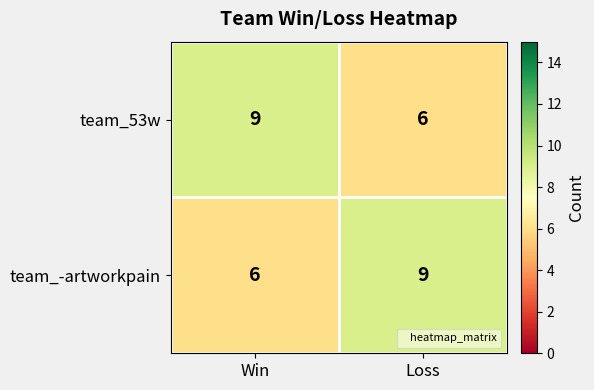

Which category has the lowest value in the team_53w series?

Loss